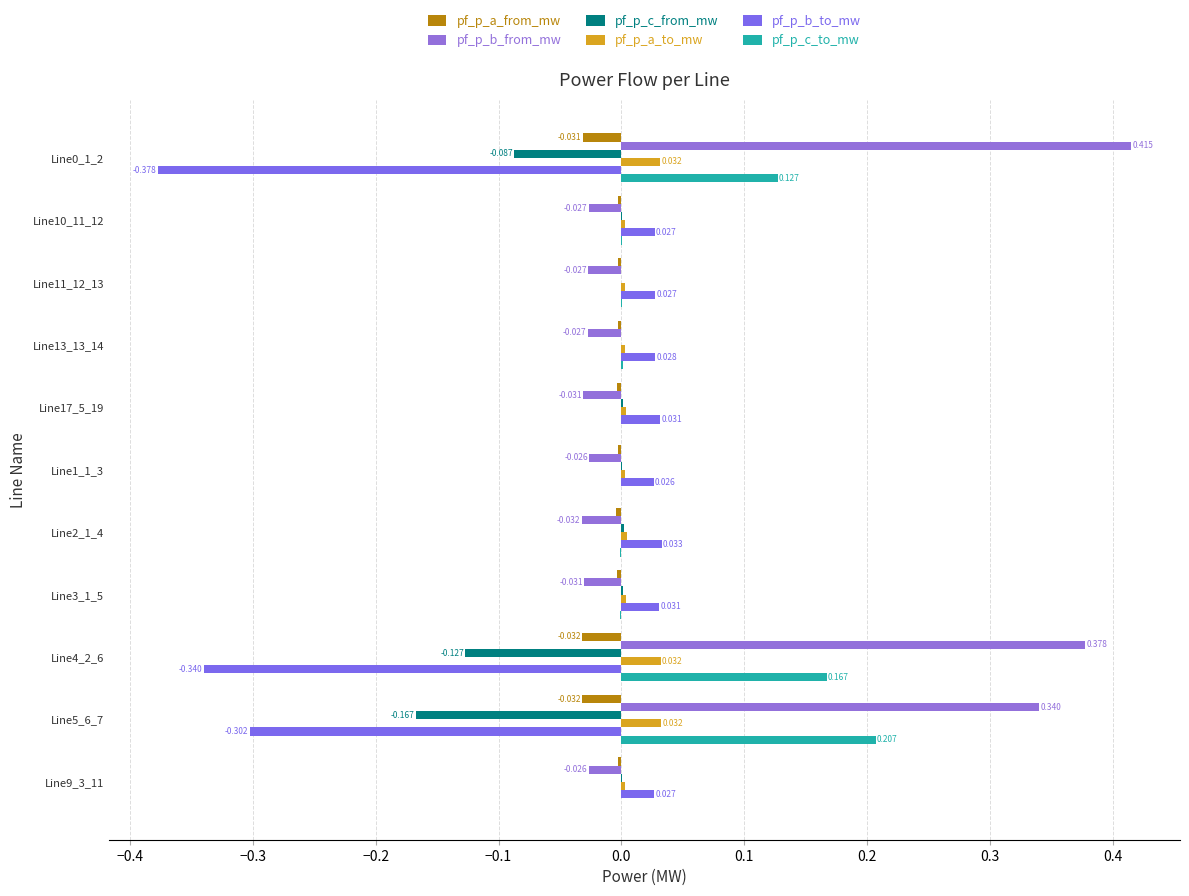

What is the sum of all pf_p_b_from_mw values?

0.9